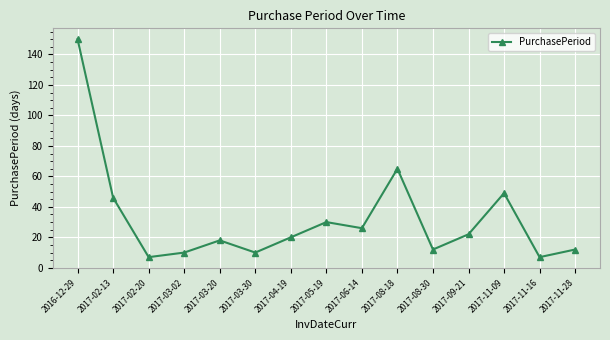

What is the sum of all values?

484